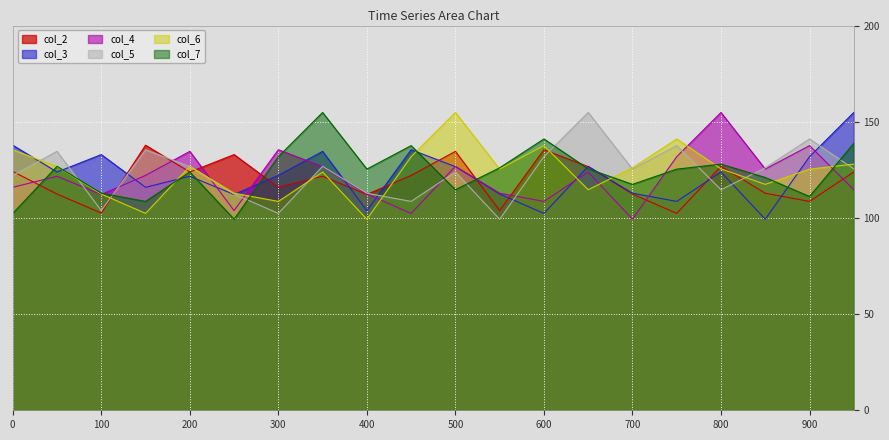

What is the spread (max minus min) of values at 450?

33.1